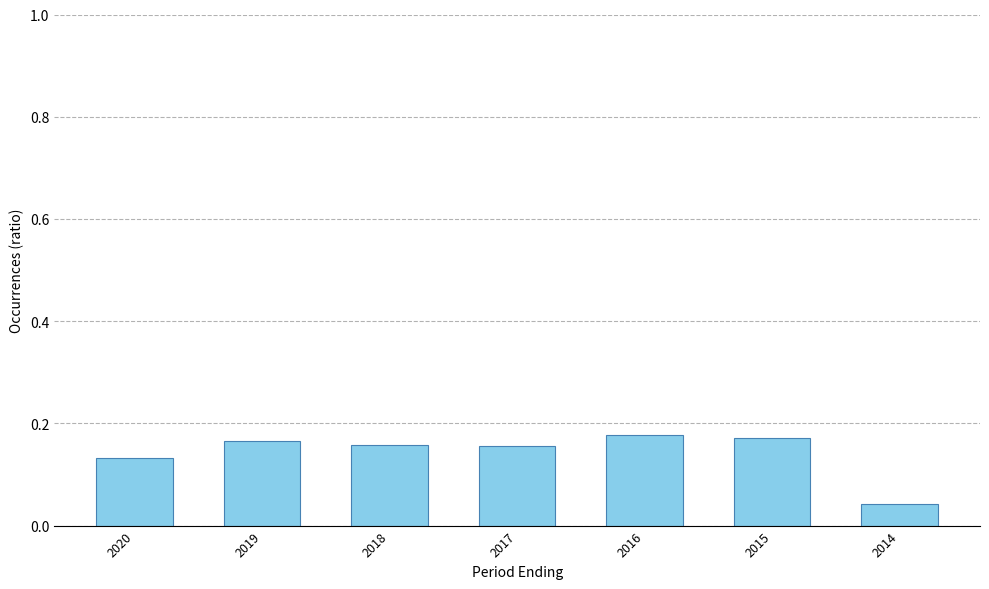

Where is the data nearest to the value 0?

2014